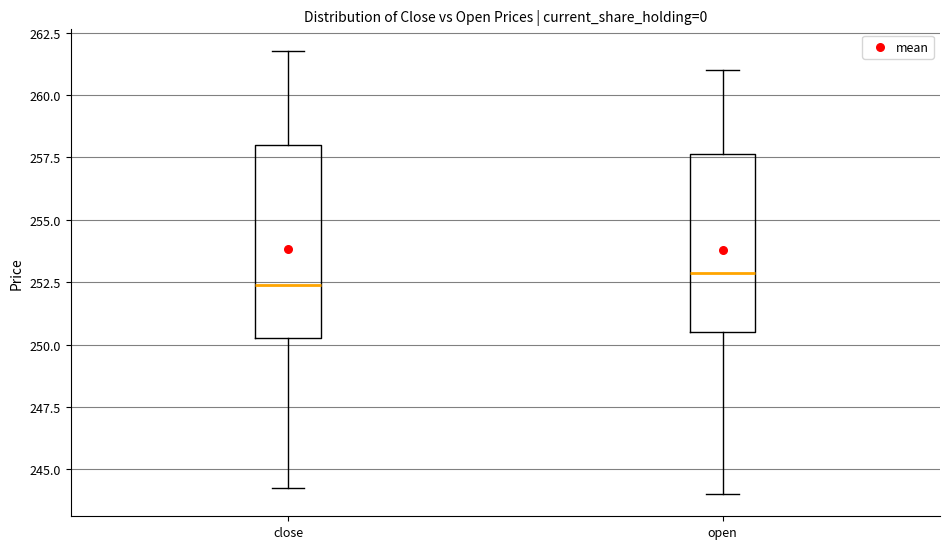

Where is the lower edge of the box for close on the y-axis? The values are not printed on the chart, so give them approximately, as read against the axis.

250.5